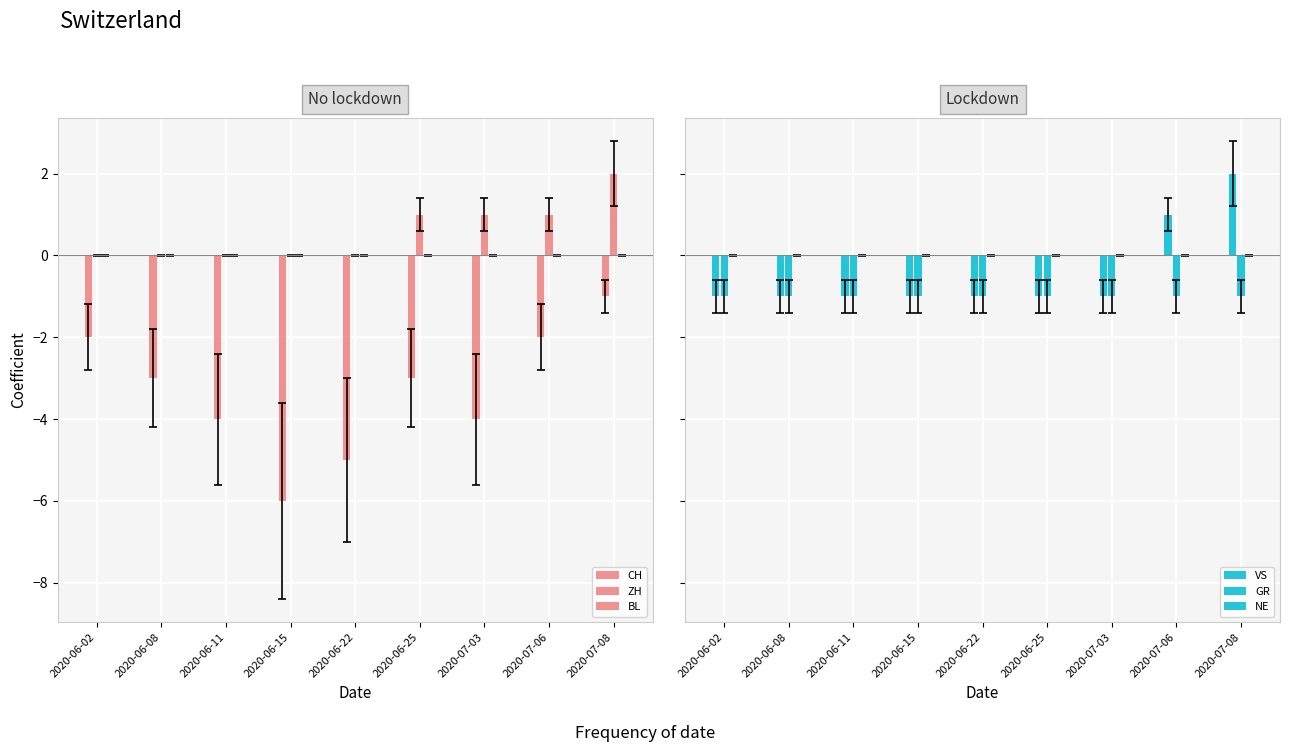

What is the label of the 3rd bar from the left?

2020-06-11